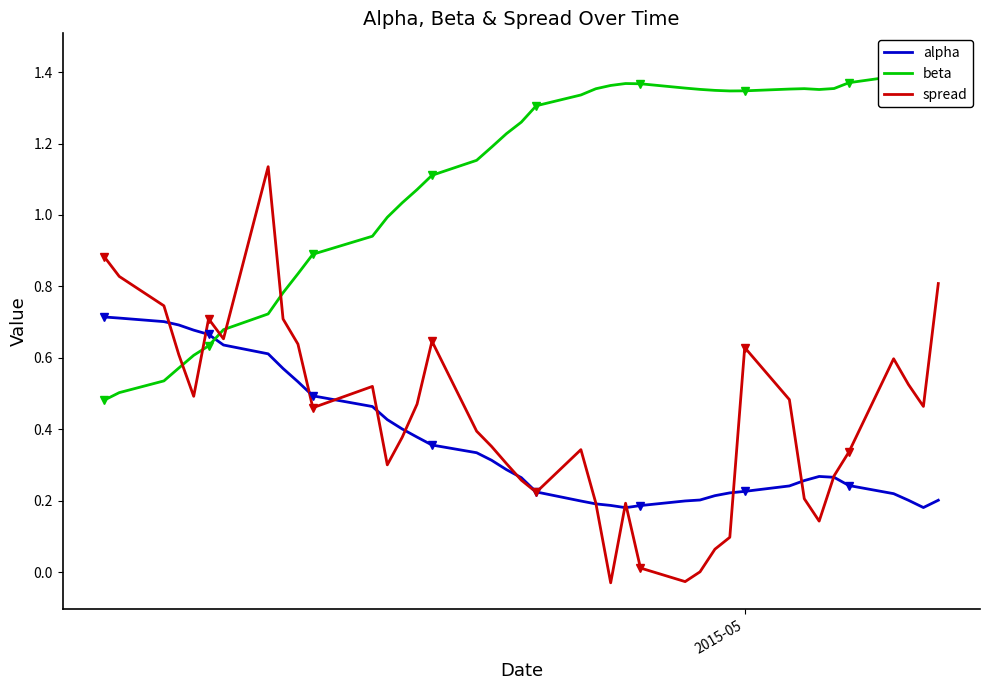

Does the chart have visible grid lines?

No